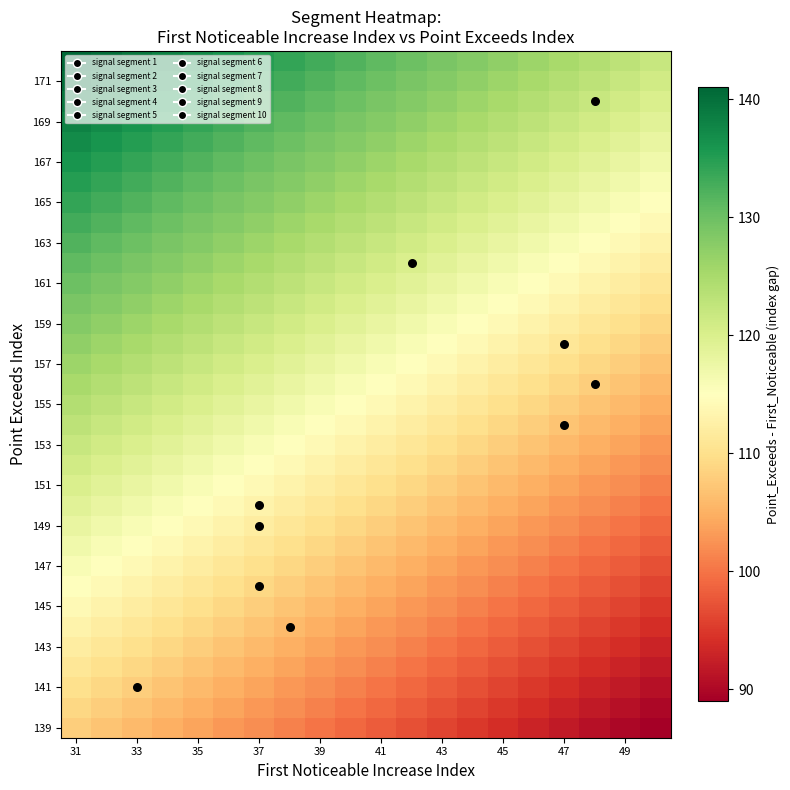

Is the value of first_noticeable_increase_index at 5 greater than the value of point_exceeds_index at 6?

No